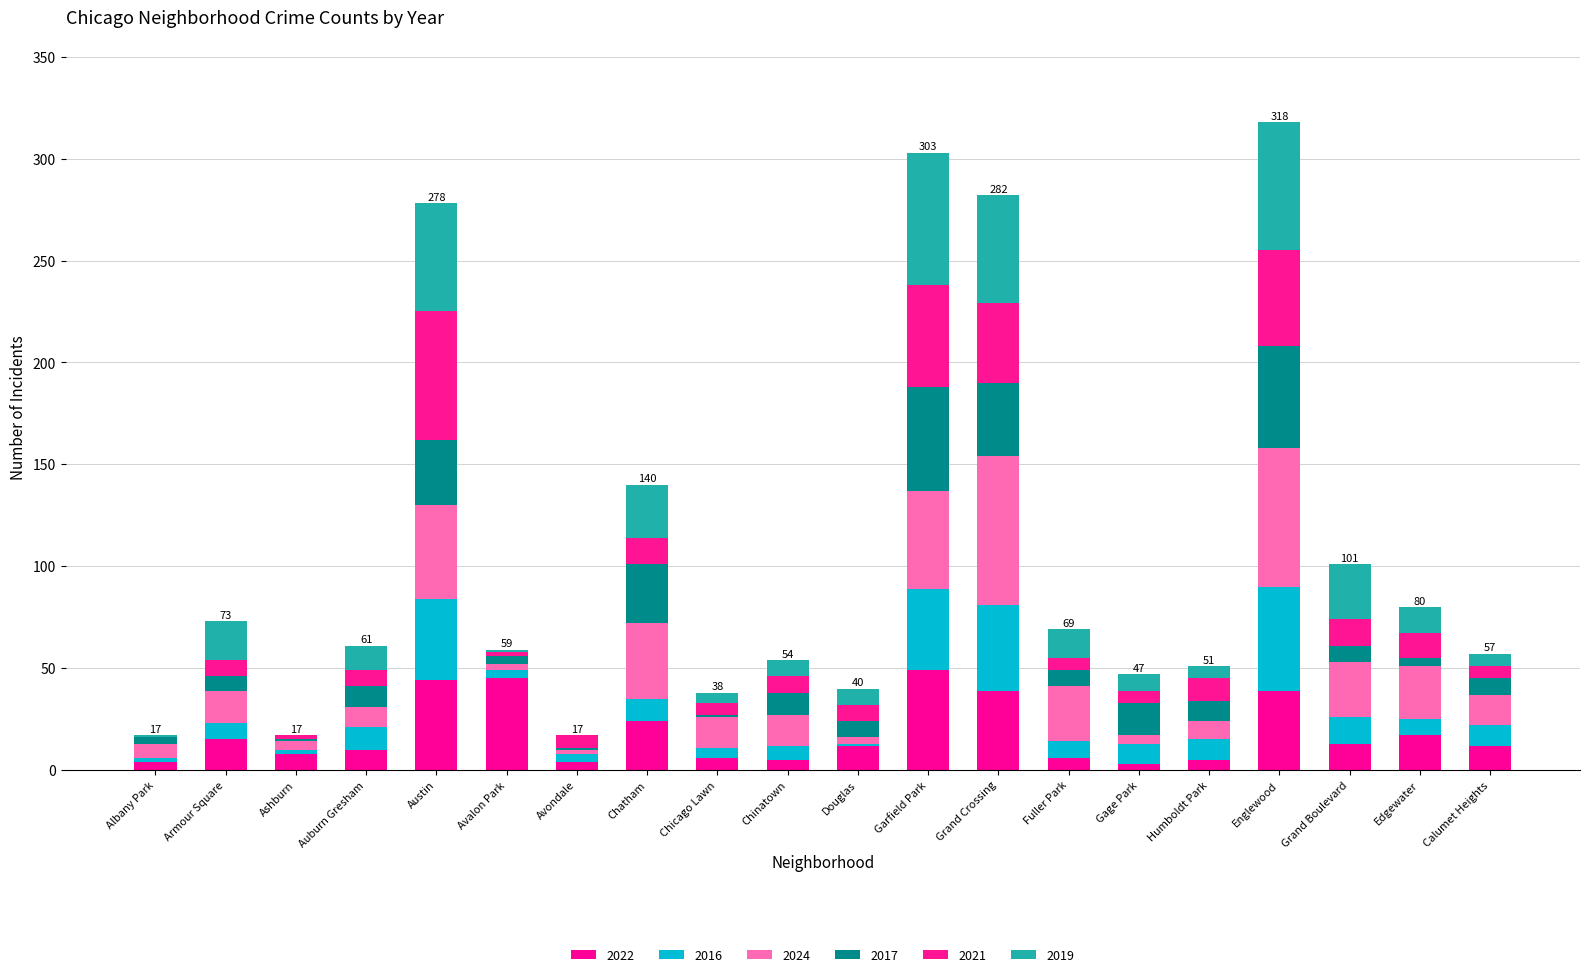

Count the number of categories in the chart.

20